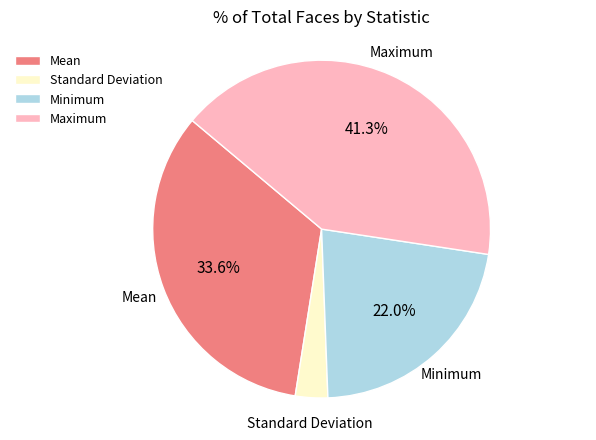

What is the ratio of the value at Minimum to the value at Standard Deviation?

7.1